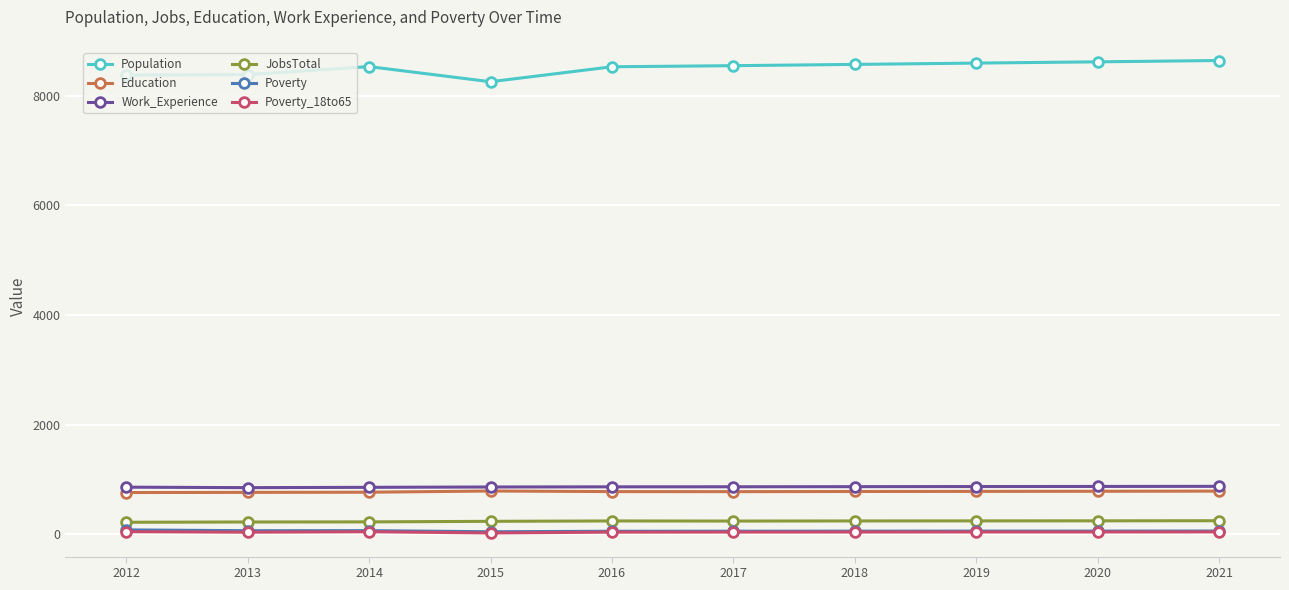

Is the value of Poverty at 2015 greater than the value of Education at 2020?

No